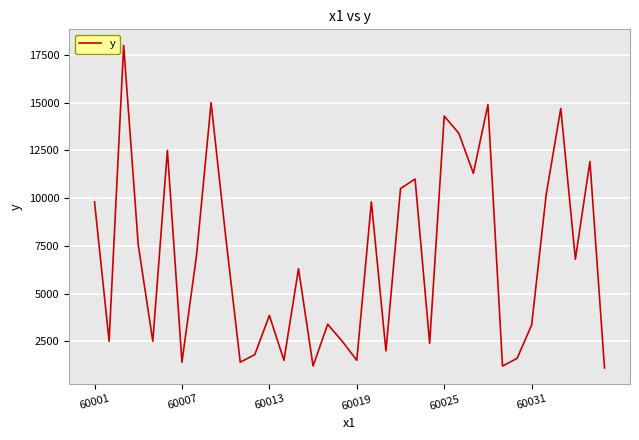

What is the minimum value shown in the chart?

1100